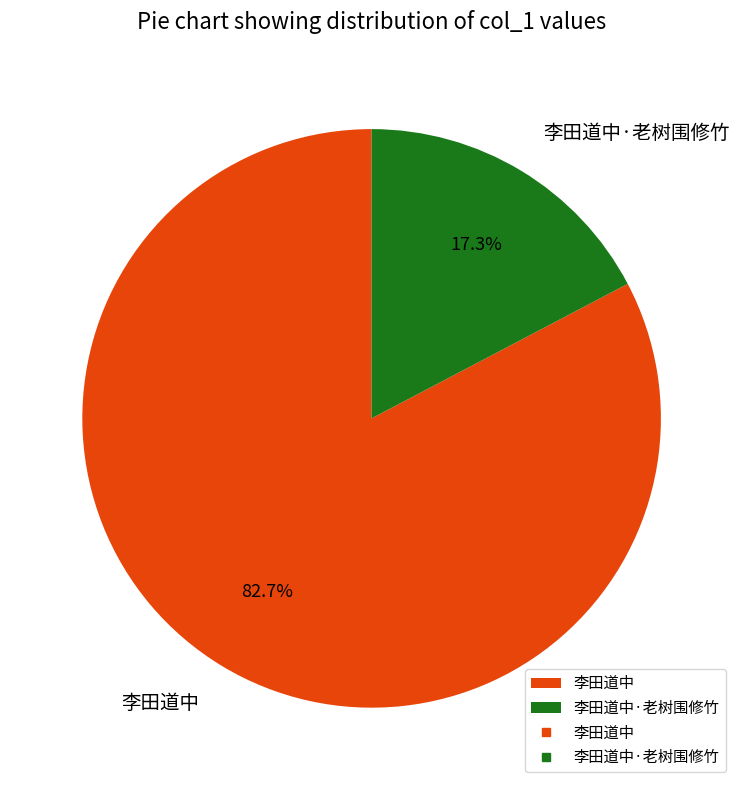

Count the number of slices in the pie.

2